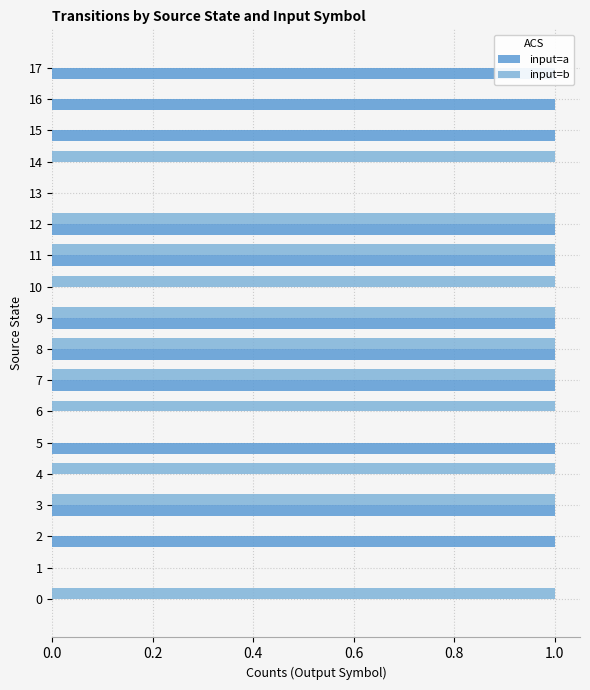

What are all the series names shown in the legend?

input=a, input=b